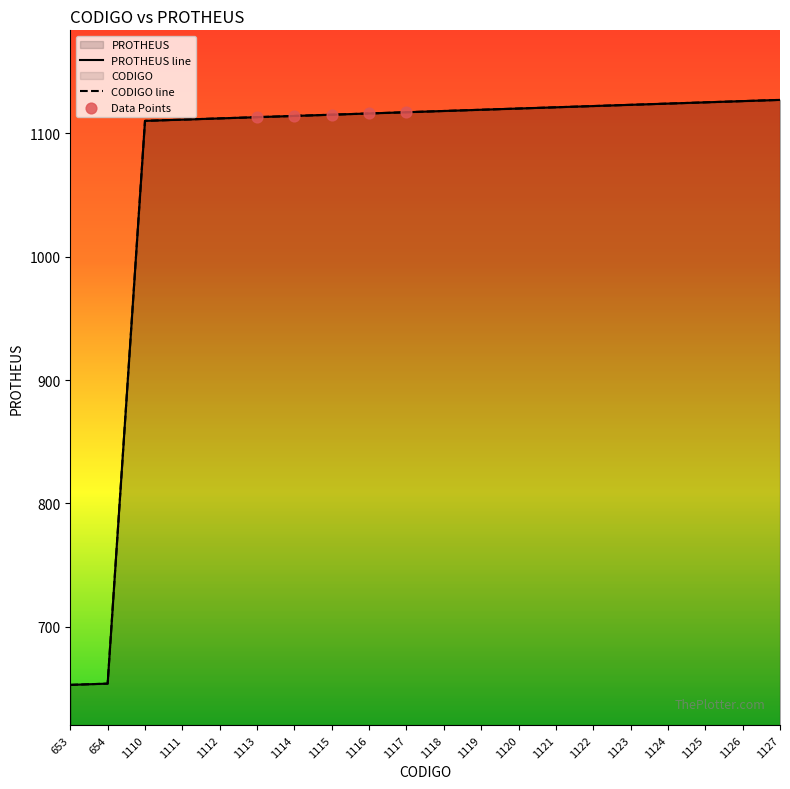

At how many categories does at least one series exceed 1021?

18